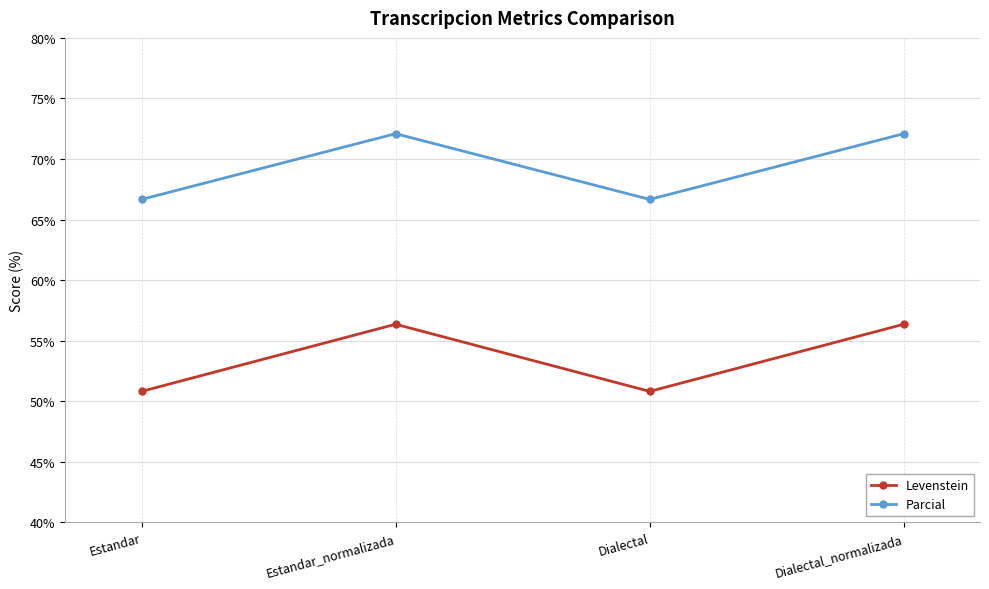

True or false: Parcial and Levenstein intersect in this chart.

False